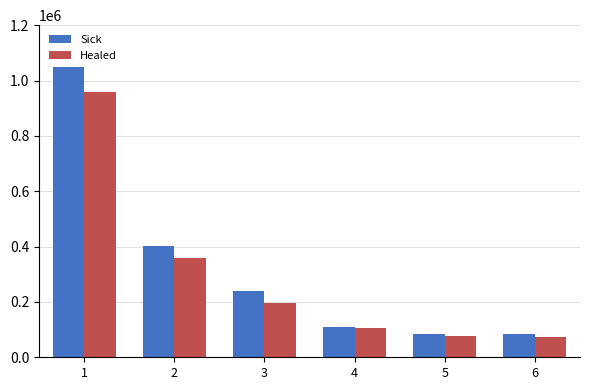

List the series in order of their overall mean, lowest first.

Healed, Sick